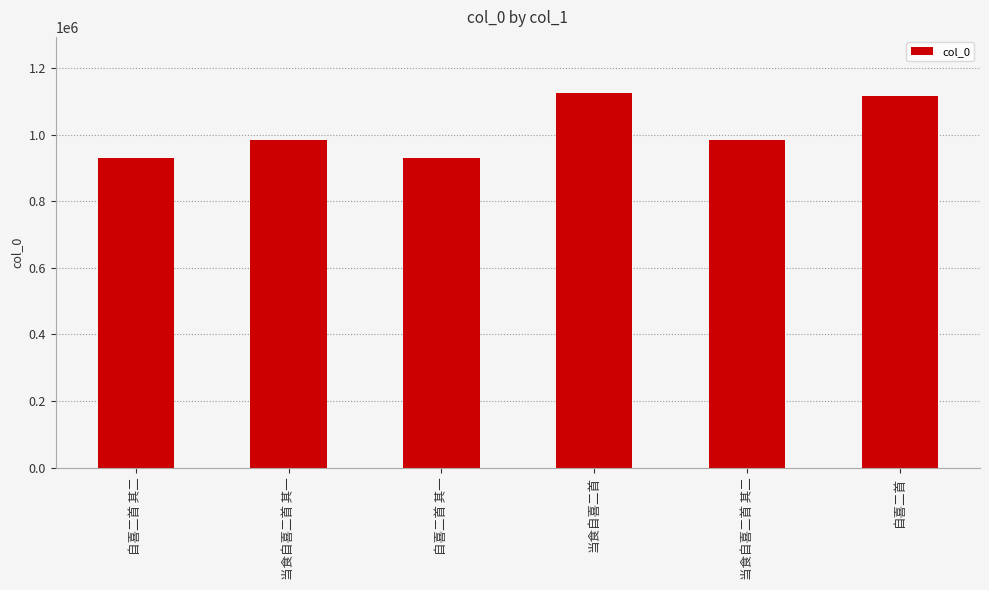

What position from the left is 自喜二首 其二?

1